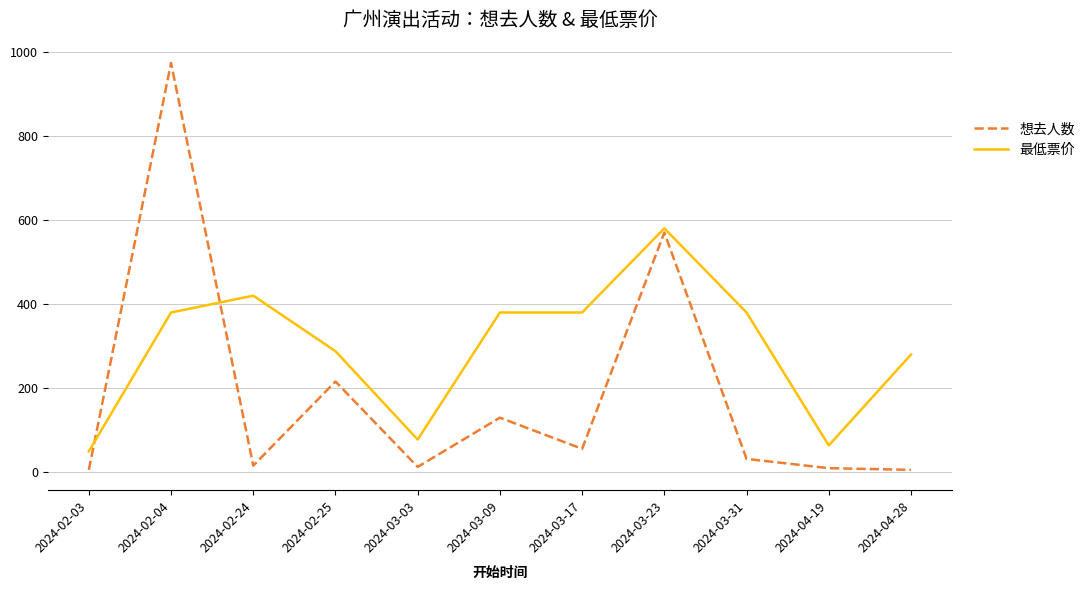

The 想去人数 series shows 130 at 2024-03-09. True or false?

True